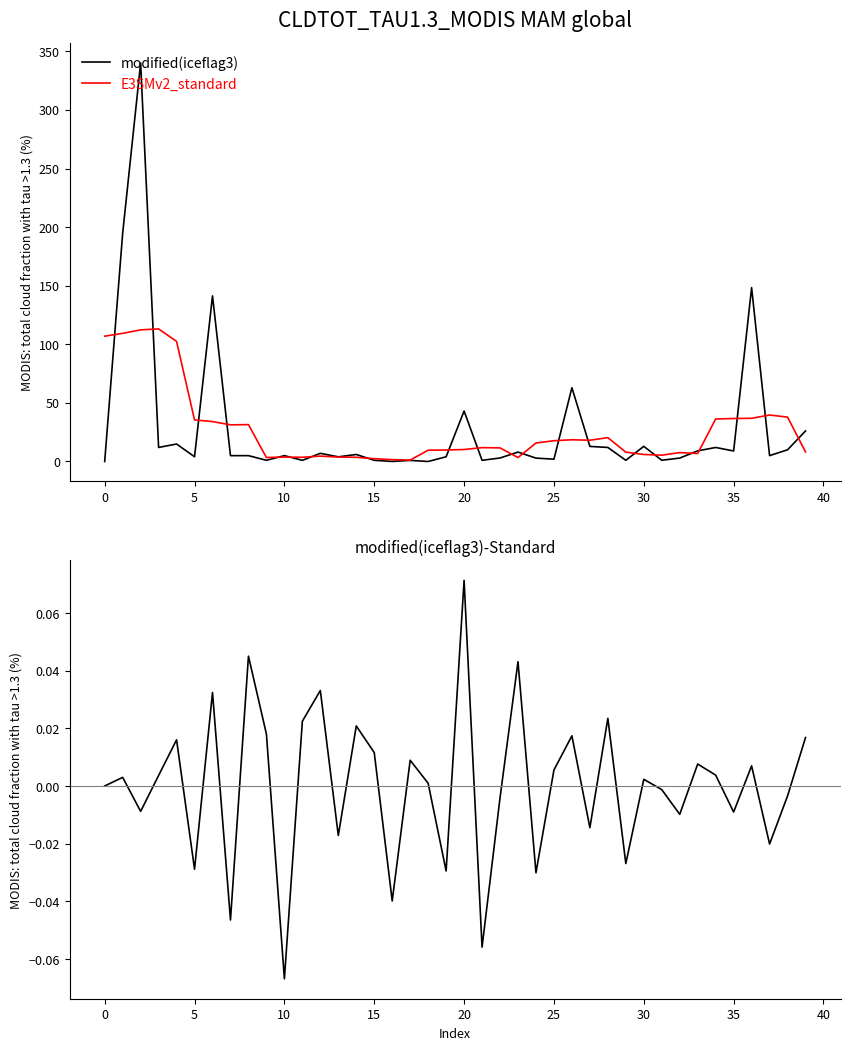

Rank the series at 27 from lowest to highest value.

modified(iceflag3)-Standard, modified(iceflag3), E3SMv2_standard